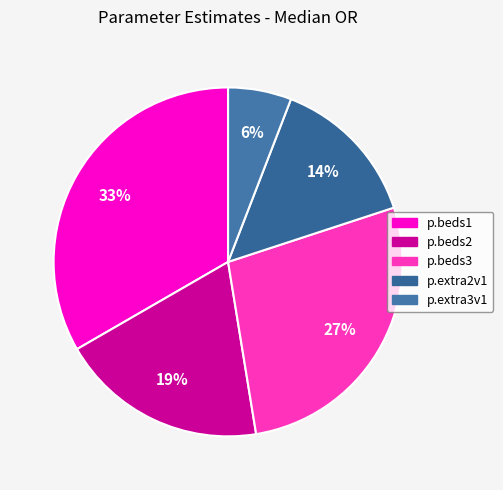

How many segments does this pie chart have?

5